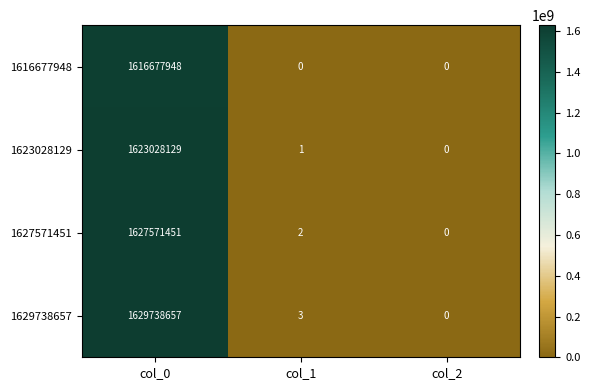

How many series are shown in this chart?

4